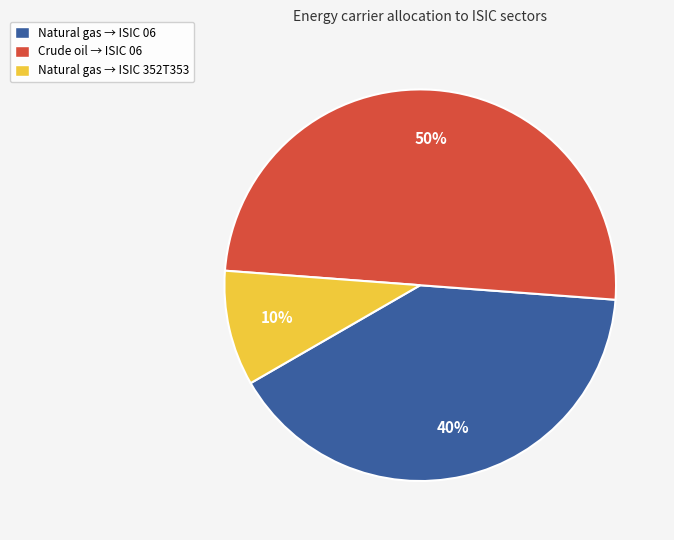

To the nearest percent, what is the combined percentage of Crude oil → ISIC 06 and Natural gas → ISIC 352T353?

60%